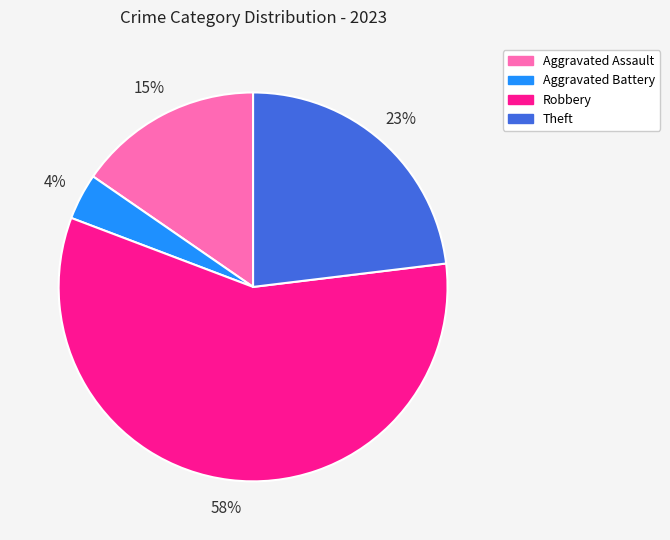

Combined, do Theft and Aggravated Assault account for over 50%?

No